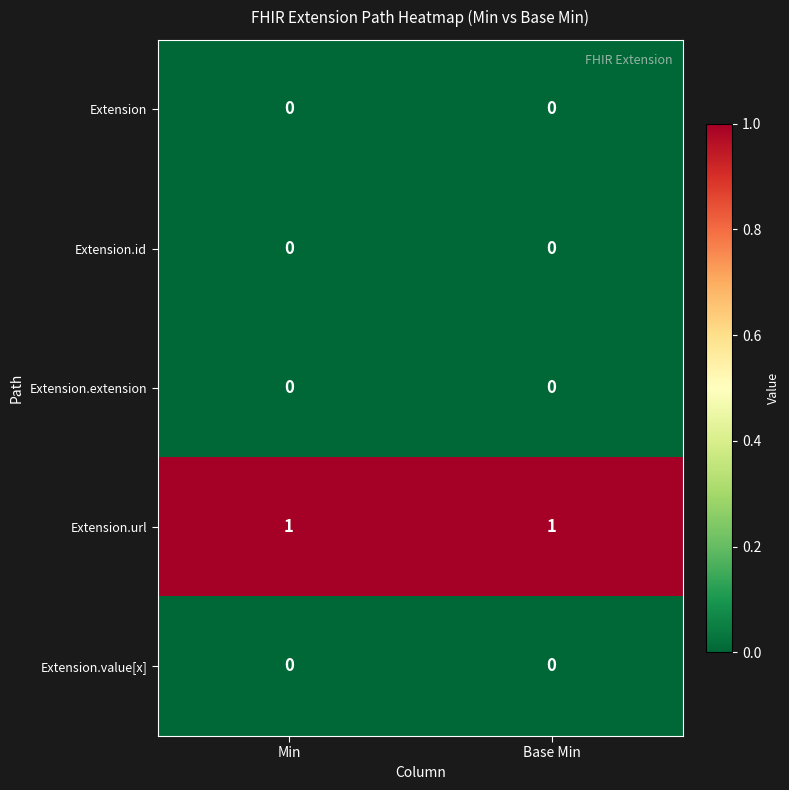

The value of Extension at Min is 0. True or false?

True